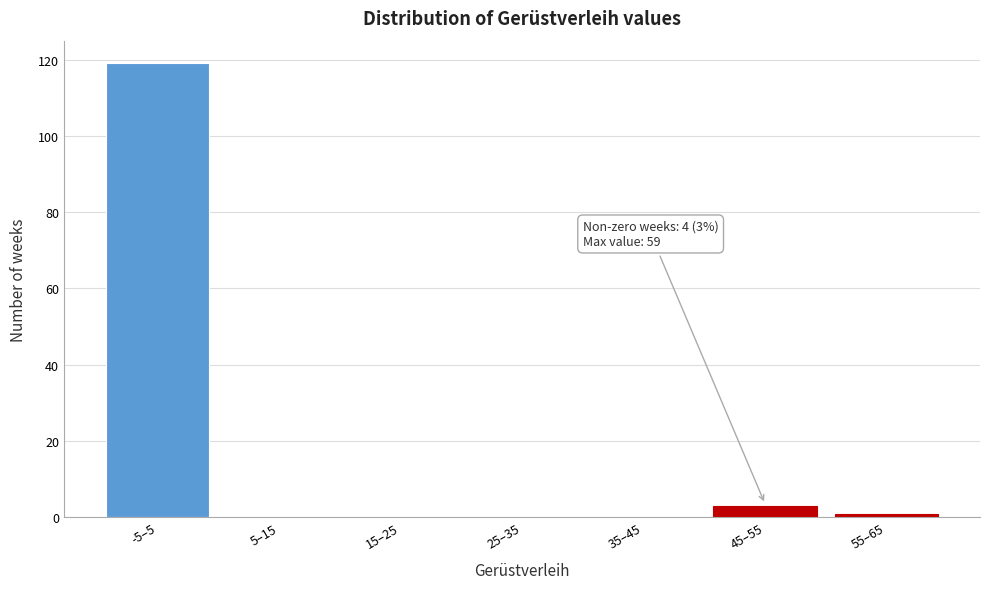

Reading left to right, transcribe all the data shown in this chart.

-5–5=119	5–15=0	15–25=0	25–35=0	35–45=0	45–55=3	55–65=1